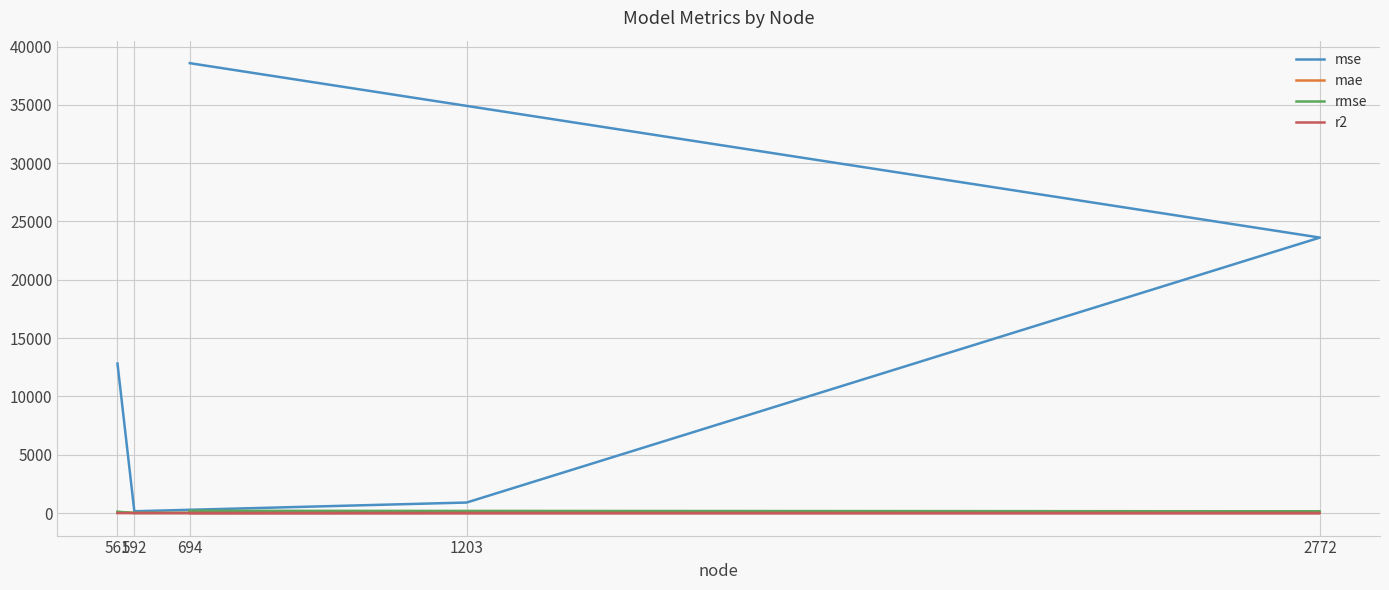

What are all the series names shown in the legend?

mse, mae, rmse, r2